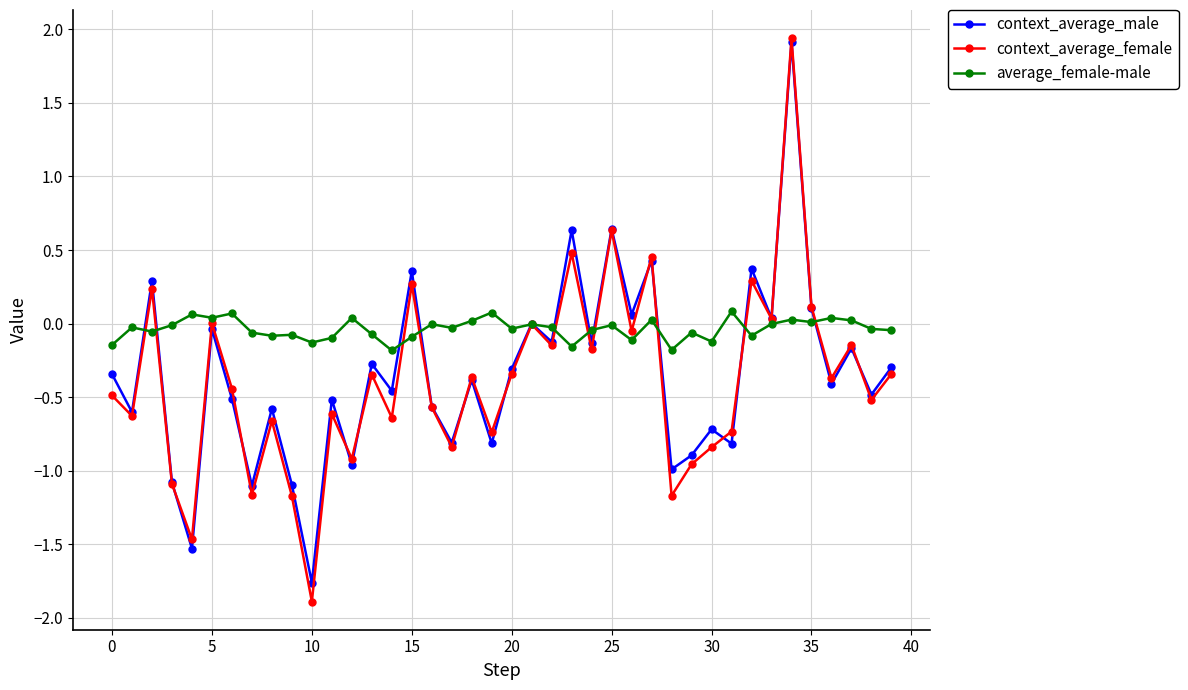

What is the highest value of the context_average_female series?

1.9